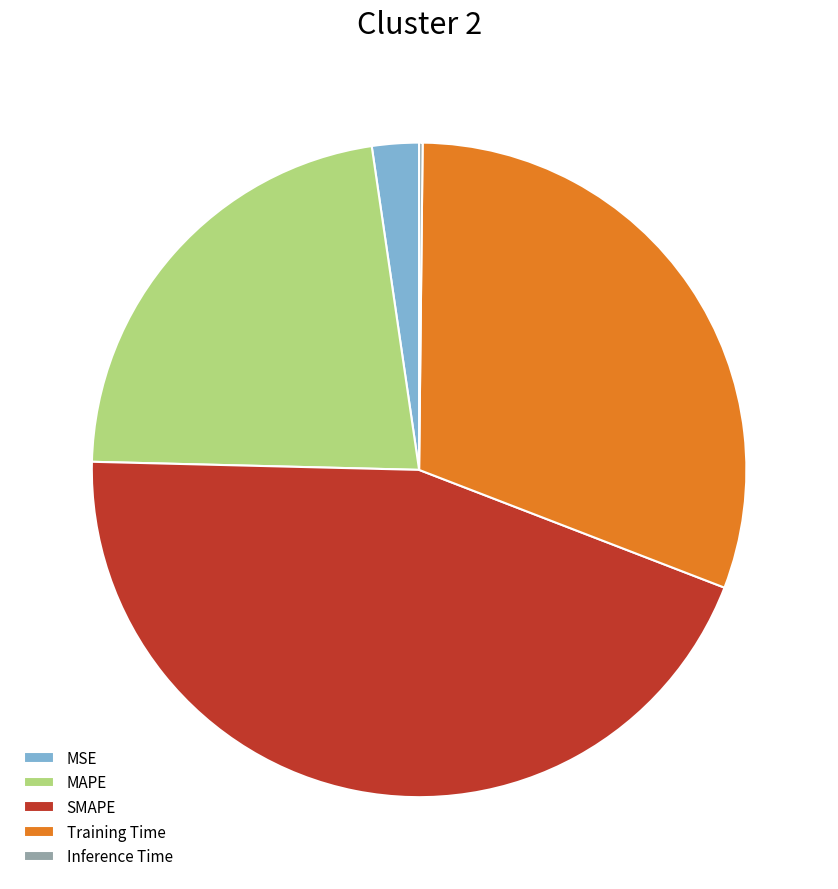

Between MSE and MAPE, which is larger?

MAPE